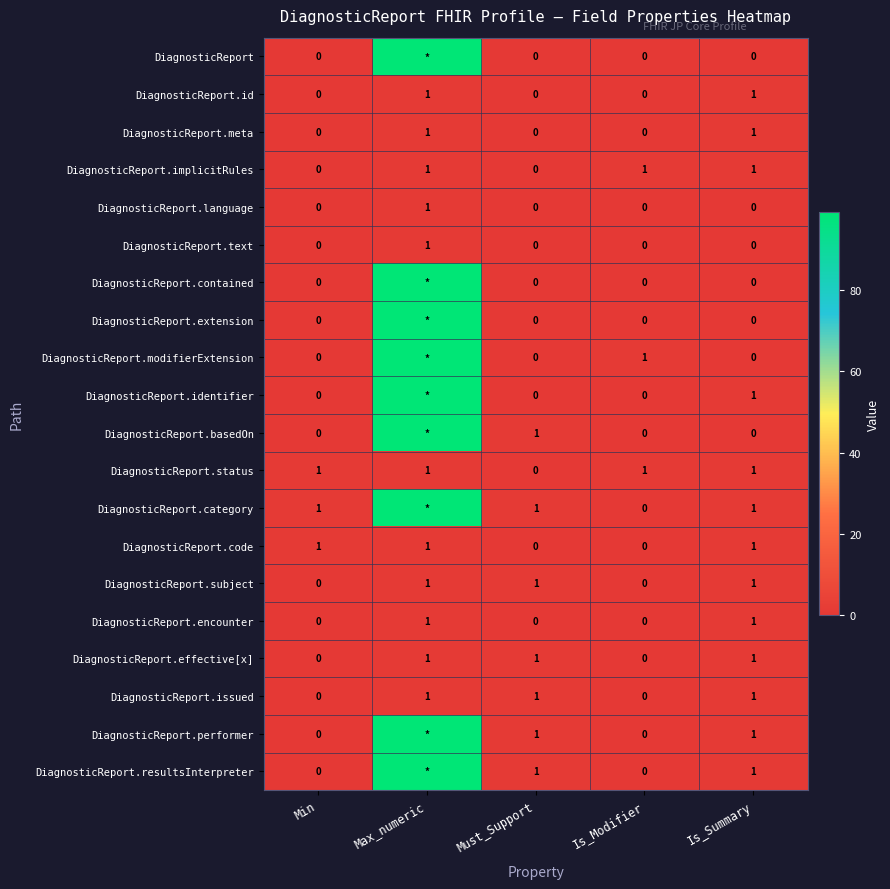

The value of DiagnosticReport.performer at Is_Summary is 0. True or false?

False